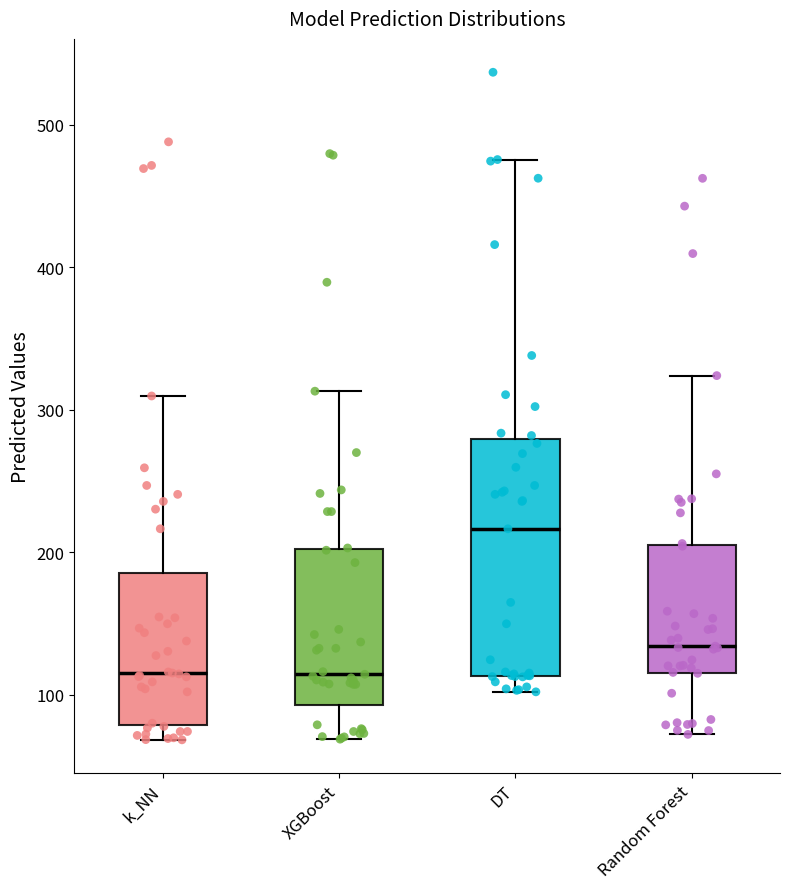

Reading left to right, read every box against the y-axis: the position of its median line, the range the box covers, and the ends of its whiskers. The values are not printed on the chart, so give them approximately, as read against the axis.

k_NN: median 120, box 80 to 190, whiskers 70 to 310
XGBoost: median 110, box 90 to 200, whiskers 70 to 310
DT: median 220, box 110 to 280, whiskers 100 to 480
Random Forest: median 130, box 120 to 210, whiskers 70 to 320